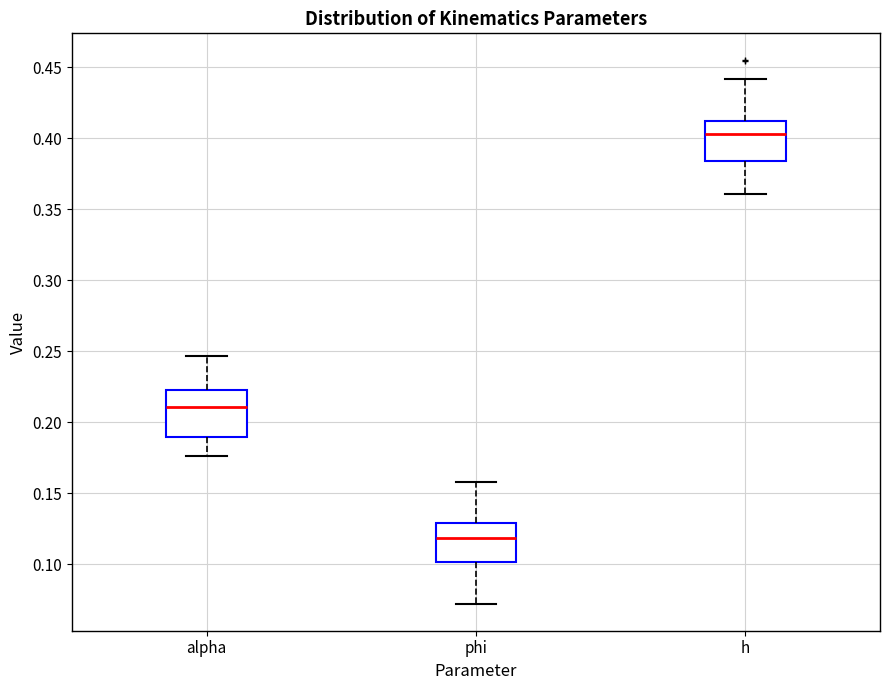

Reading left to right, read every box against the y-axis: the position of its median line, the range the box covers, and the ends of its whiskers. The values are not printed on the chart, so give them approximately, as read against the axis.

alpha: median 0.210, box 0.190 to 0.225, whiskers 0.175 to 0.245
phi: median 0.120, box 0.100 to 0.130, whiskers 0.070 to 0.160
h: median 0.405, box 0.385 to 0.410, whiskers 0.360 to 0.440